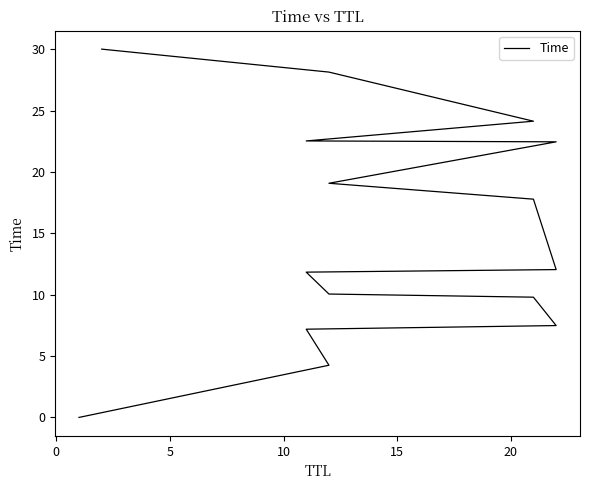

Reading right to left, what are all the values shown in this chart?

30.0	28.1	24.1	22.5	22.5	19.1	17.8	12.0	11.8	10.1	9.8	7.5	7.2	4.3	0.0